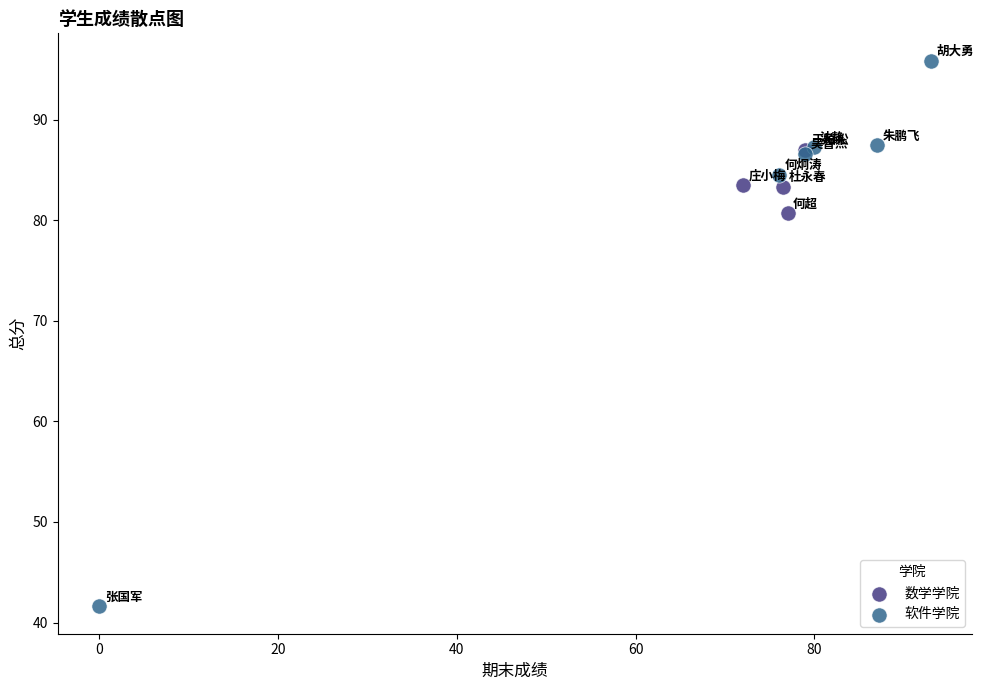

Which series contains the highest Y value?

软件学院